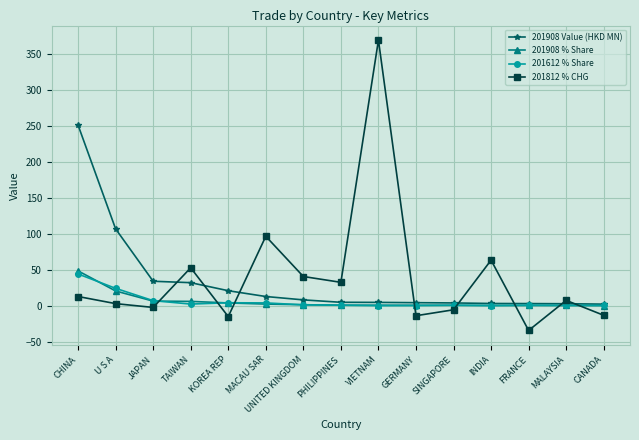

Which category has the lowest value across all series?

FRANCE